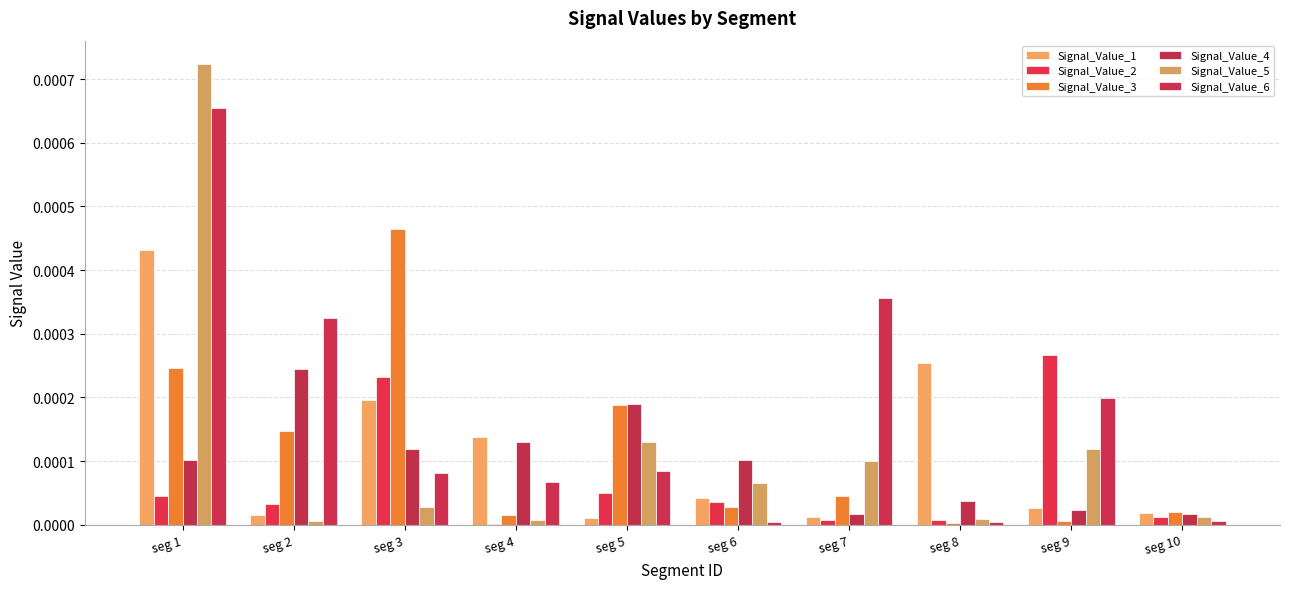

Does the chart contain stacked bars?

No